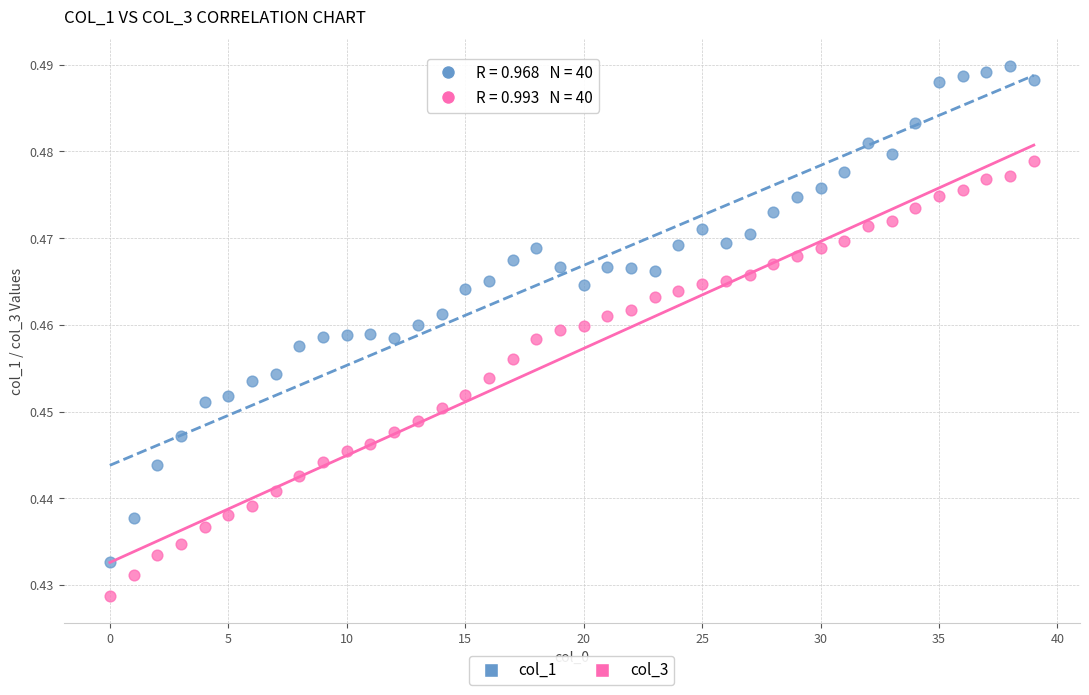

Which series contains the lowest Y value?

col_3